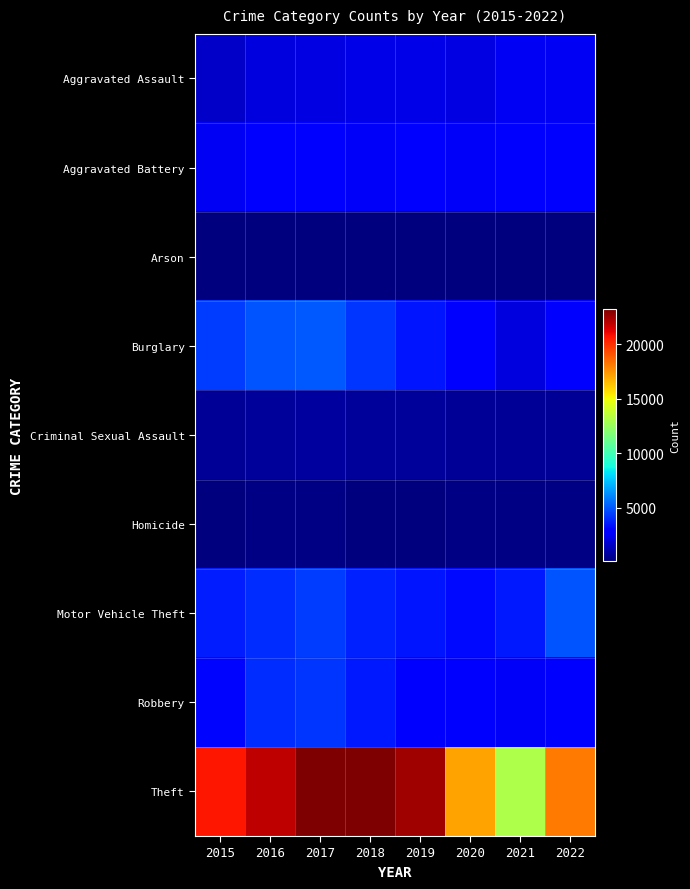

Reading left to right, transcribe all the data shown in this chart.

Aggravated Assault: 2015=1635	2016=2080	2017=2189	2018=2252	2019=2242	2020=2136	2021=2547	2022=2521
Aggravated Battery: 2015=2492	2016=2839	2017=2816	2018=2646	2019=2779	2020=2638	2021=2820	2022=2665
Arson: 2015=156	2016=202	2017=181	2018=120	2019=130	2020=145	2021=193	2022=147
Burglary: 2015=4398	2016=4964	2017=5076	2018=4204	2019=3519	2020=2915	2021=2063	2022=2694
Criminal Sexual Assault: 2015=661	2016=711	2017=769	2018=723	2019=735	2020=600	2021=612	2022=650
Homicide: 2015=158	2016=245	2017=239	2018=202	2019=182	2020=214	2021=251	2022=233
Motor Vehicle Theft: 2015=3662	2016=4035	2017=4411	2018=3790	2019=3503	2020=3234	2021=3574	2022=4943
Robbery: 2015=3144	2016=4082	2017=4256	2018=3626	2019=2769	2020=2728	2021=2595	2022=3058
Theft: 2015=20560	2016=21951	2017=23192	2018=23266	2019=22572	2020=17191	2021=13087	2022=18192